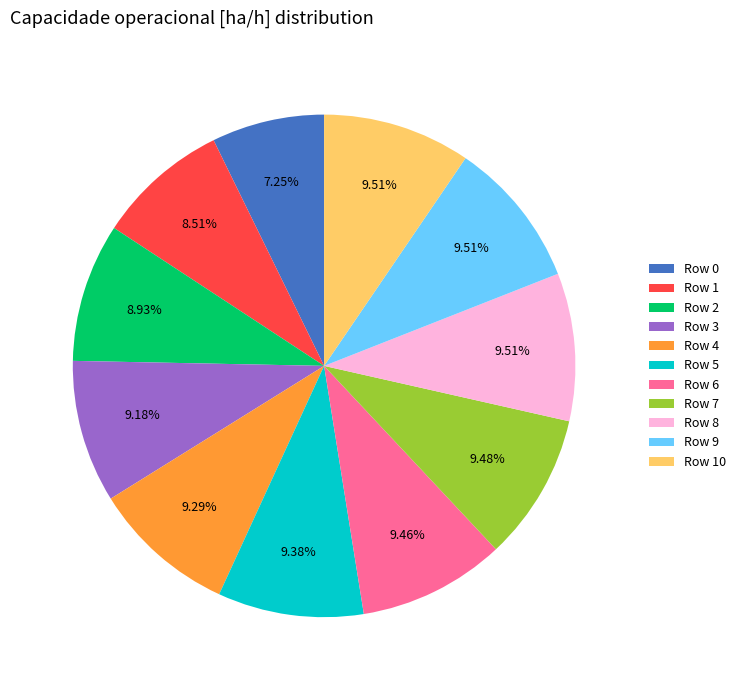

Combined, do Row 5 and Row 1 account for over 50%?

No